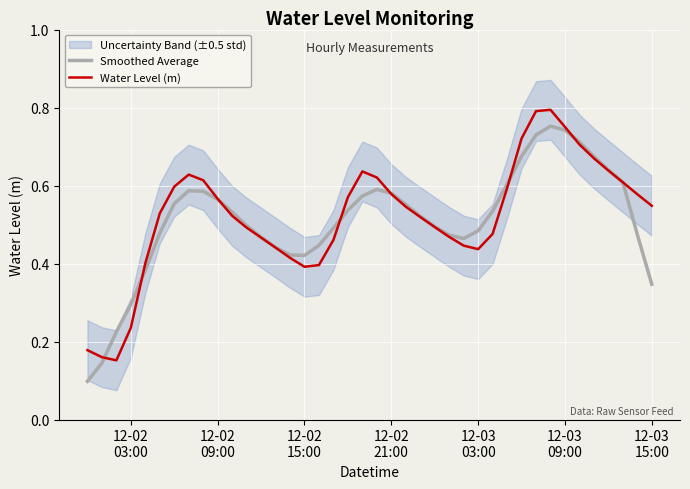

Count the number of categories in the chart.

40